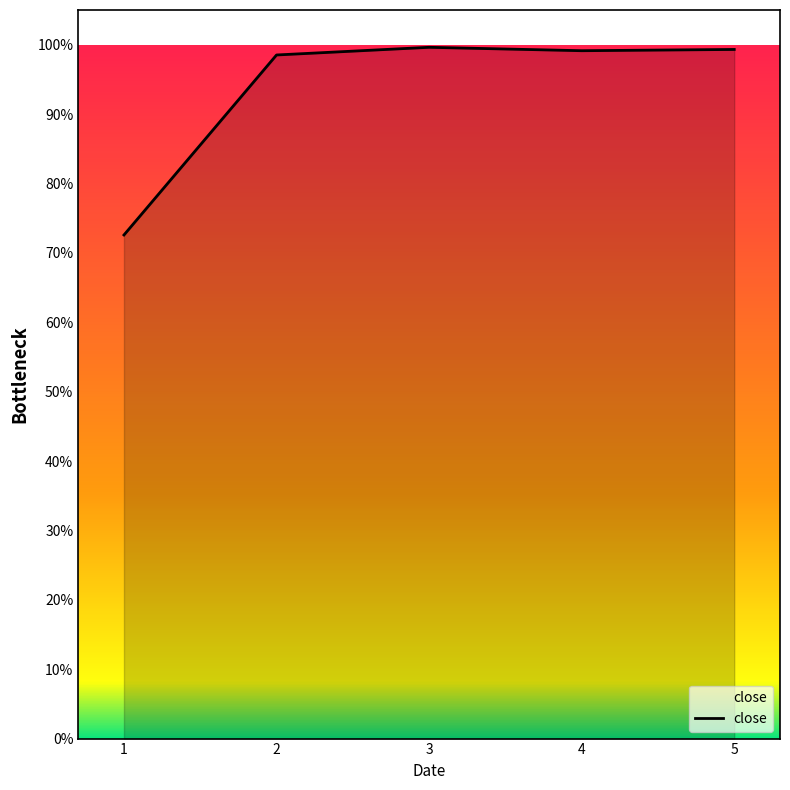

List the labels in order of value, smallest first.

1, 2, 4, 5, 3